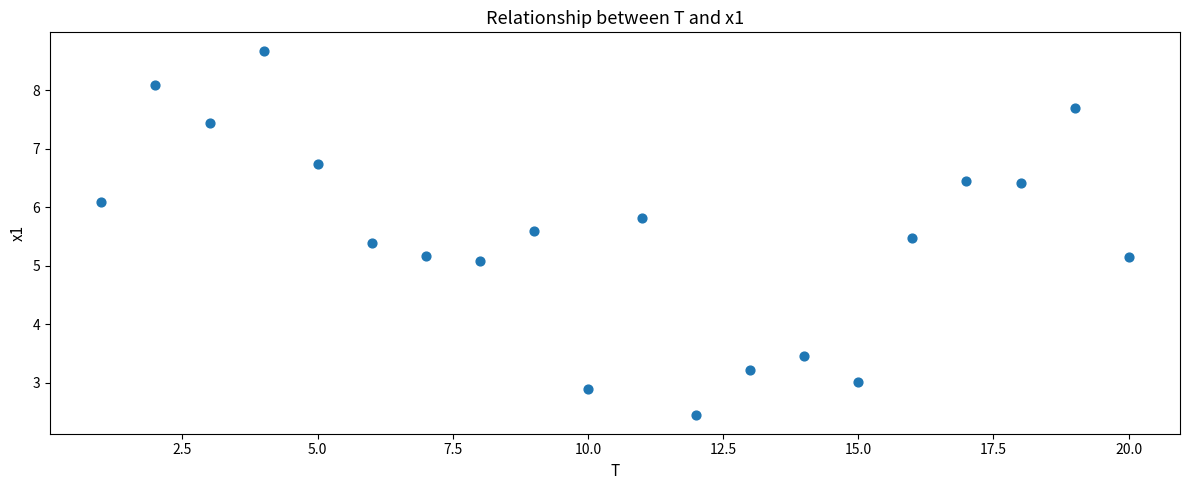

What is the range of X values (max minus min)?

19.0